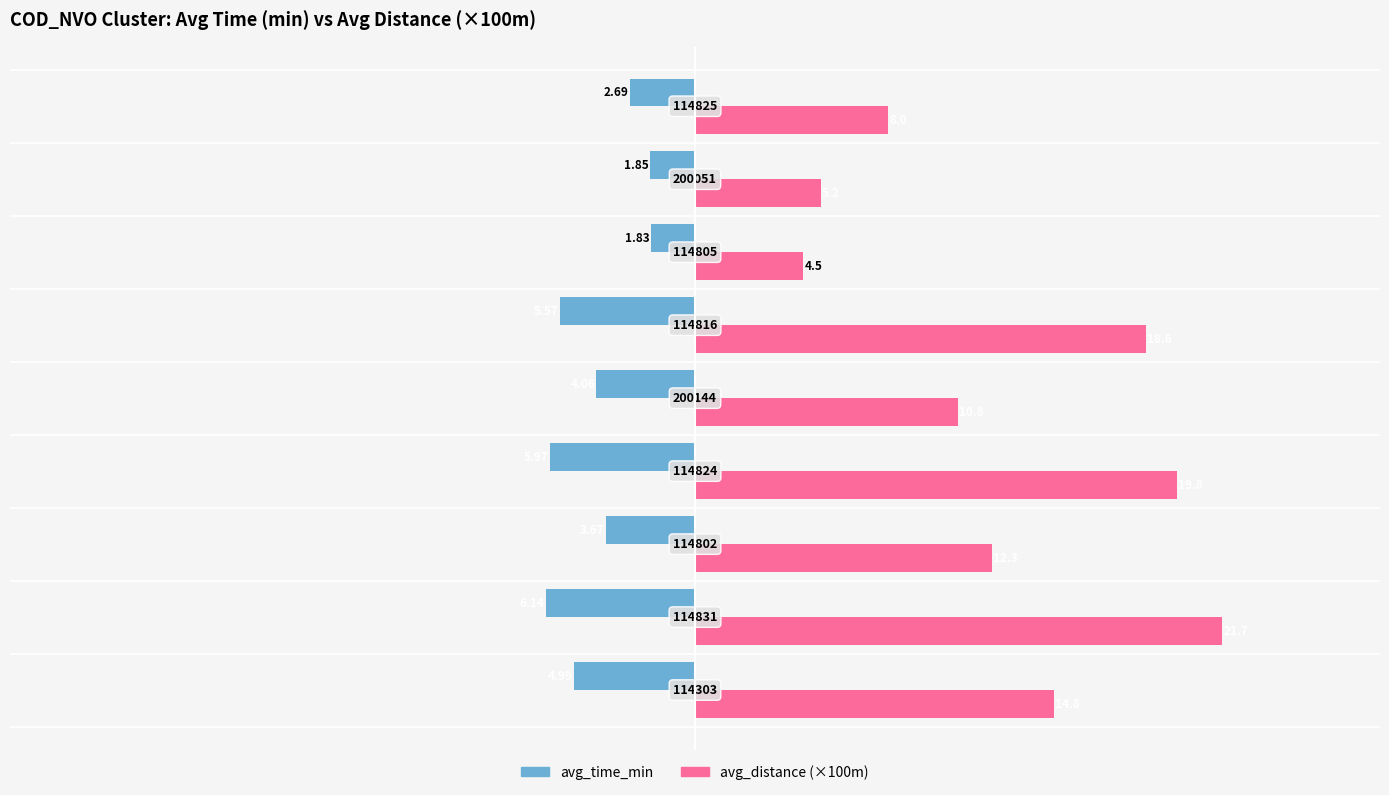

What are all the series names shown in the legend?

avg_time_min, avg_distance (×100m)